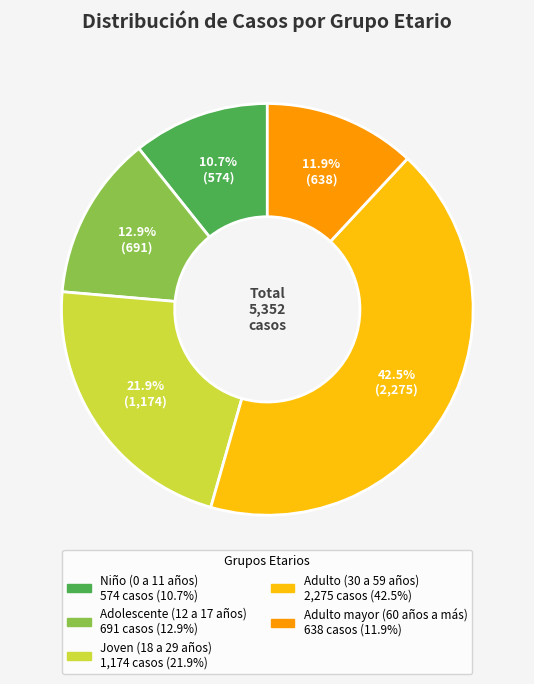

To the nearest percent, what is the average slice percentage?

20%